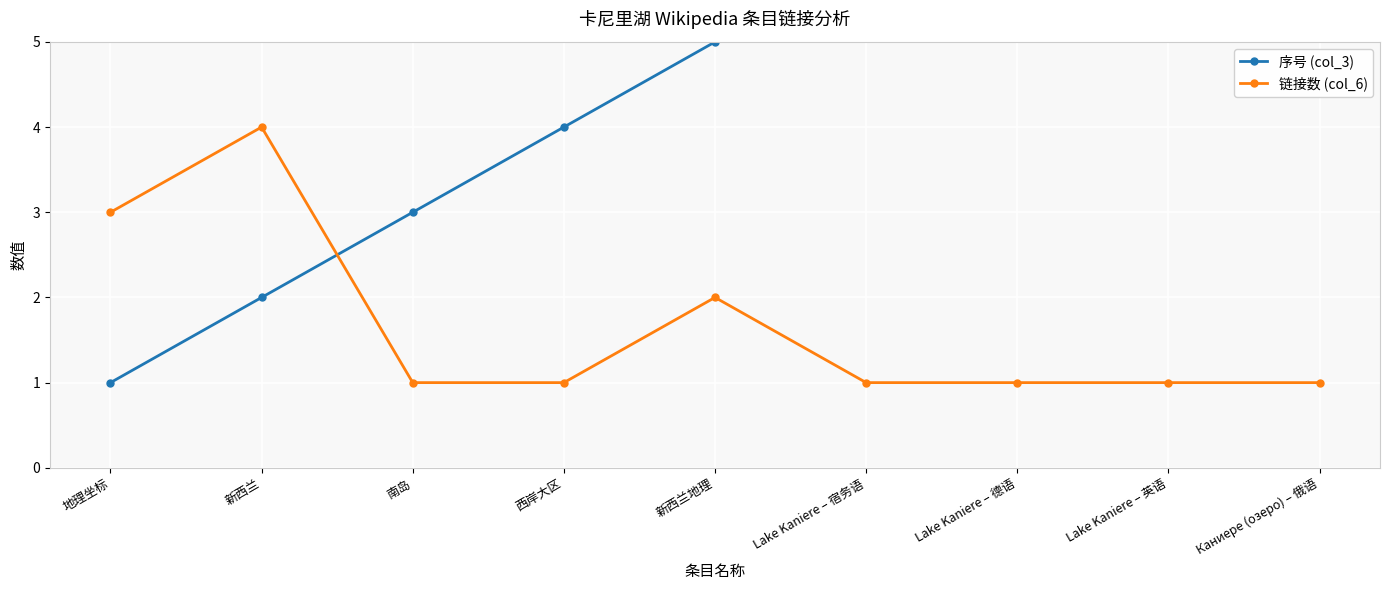

After their last crossing, which series has the higher values: 序号 (col_3) or 链接数 (col_6)?

序号 (col_3)